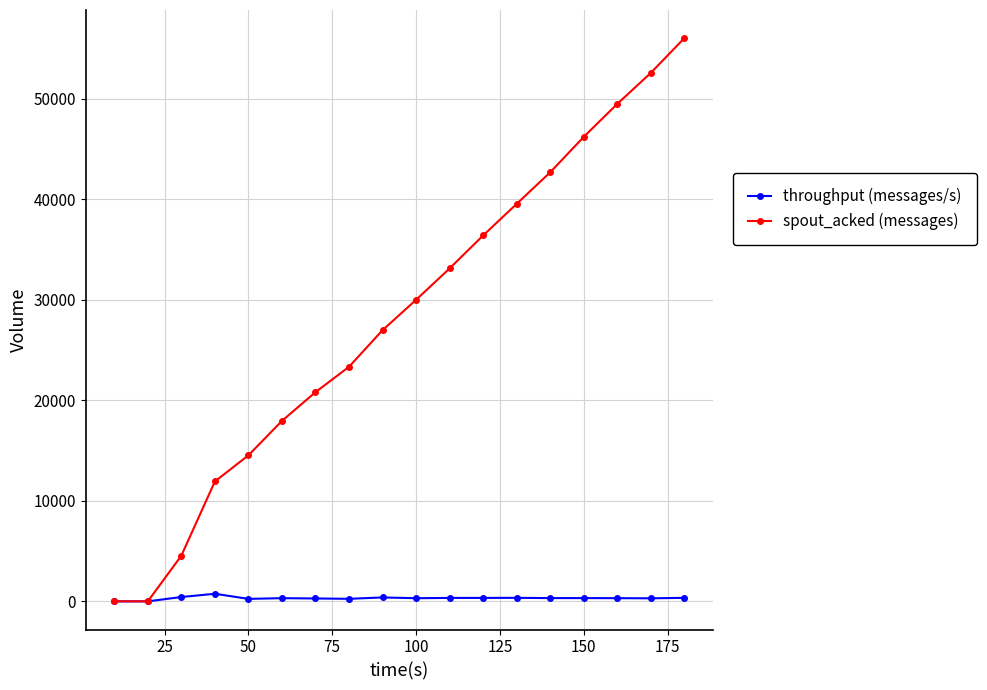

List the series in order of their peak value, lowest first.

throughput (messages/s), spout_acked (messages)